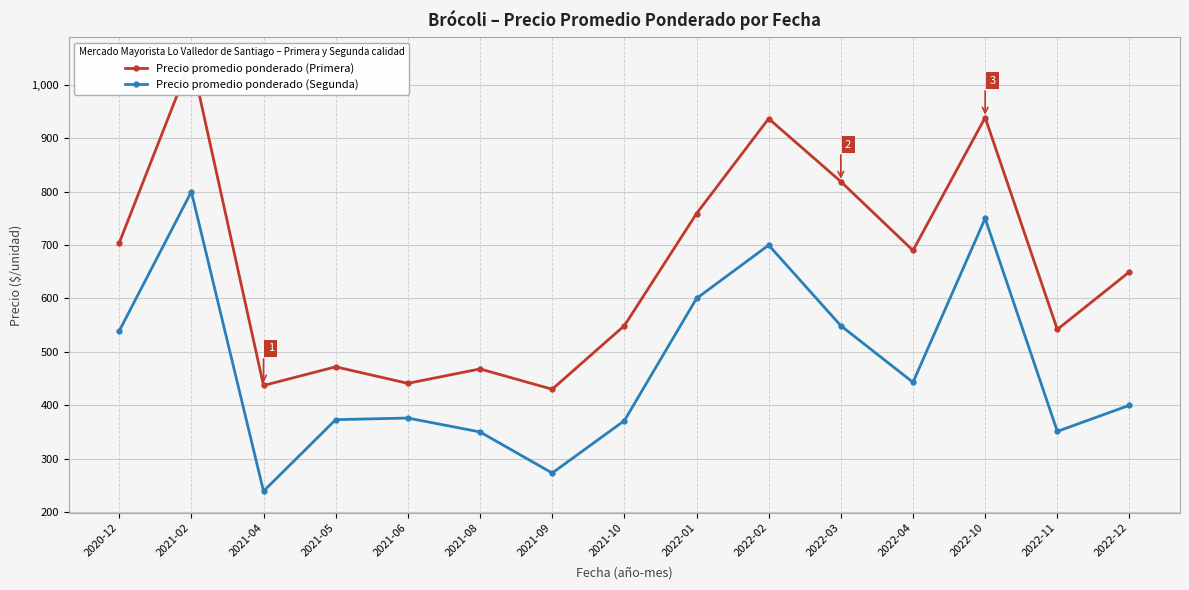

At which label does Precio promedio ponderado (Primera) first exceed 650?

2020-12